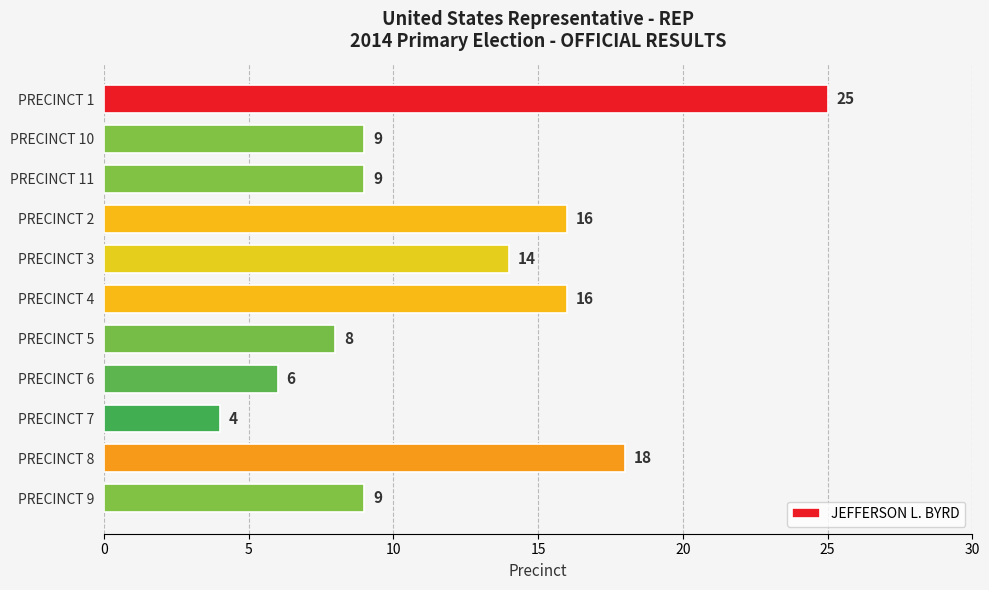

True or false: the data shows 9 at PRECINCT 10.

True